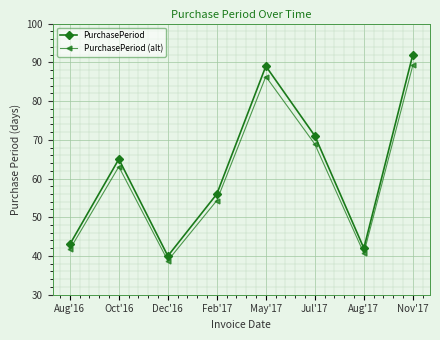

How many series are shown in this chart?

2